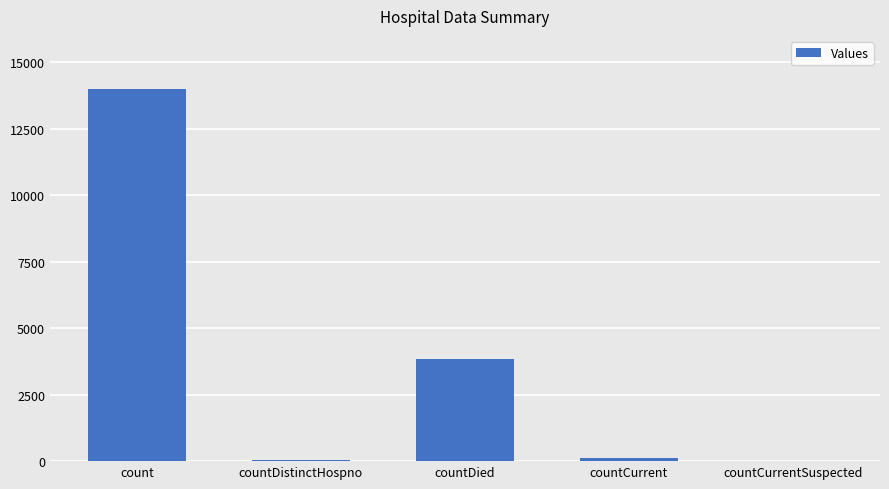

What is the change in value from countDied to countCurrent?

-3699